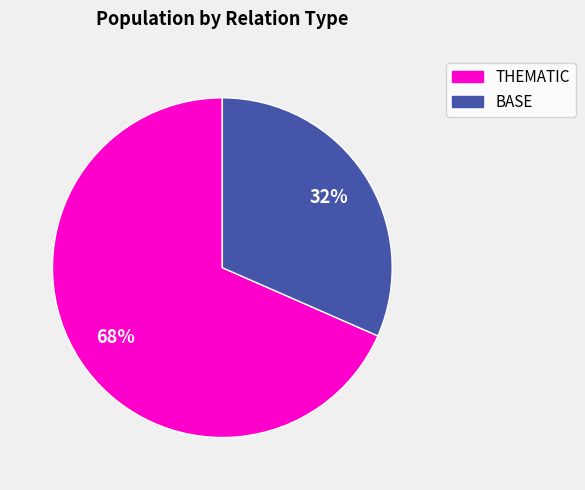

To the nearest percent, what is the average slice percentage?

50%